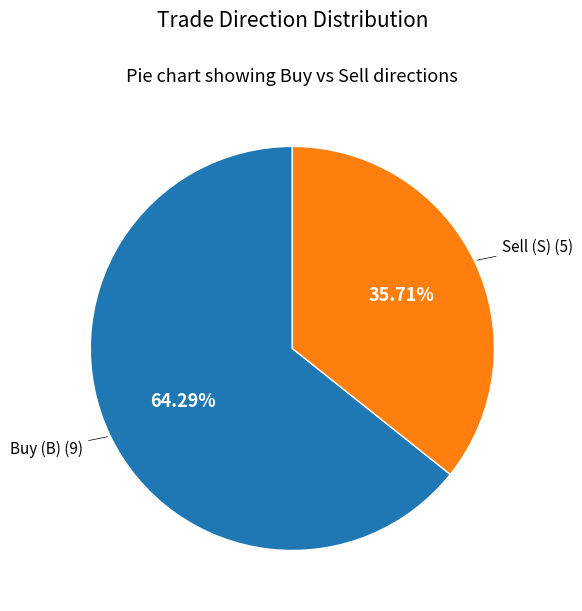

Is there any slice that represents more than half of the pie?

Yes